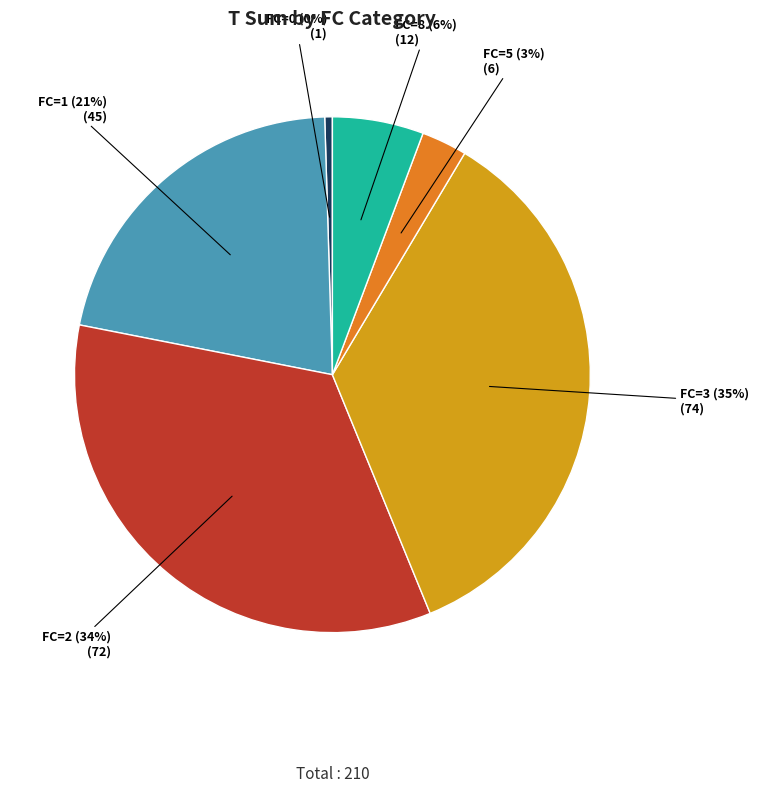

What percentage is the FC=1 slice, to the nearest percent?

21%